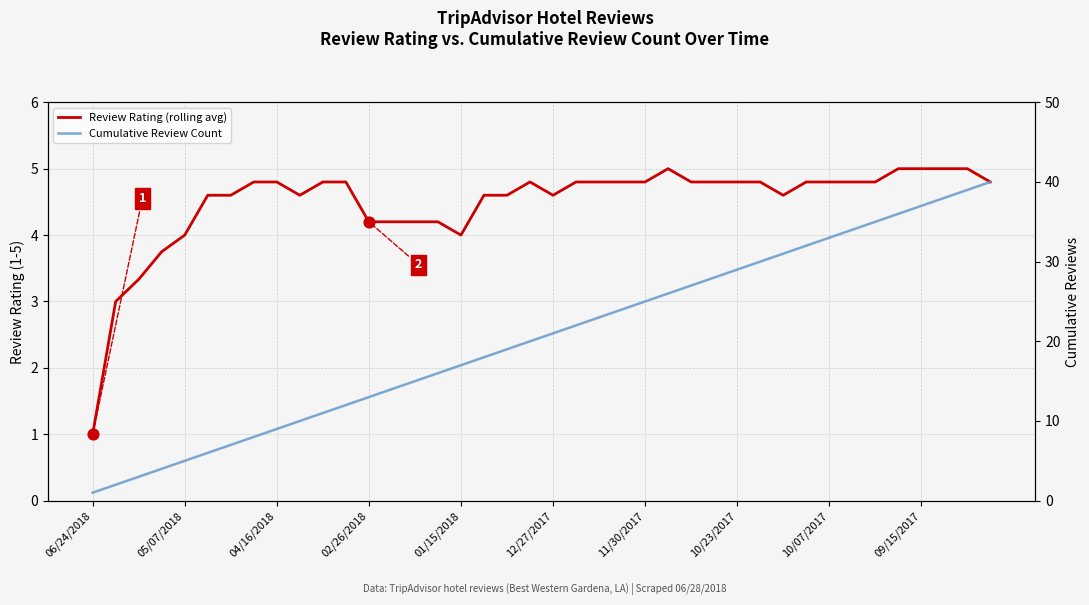

Which series has the widest spread of Y values?

Cumulative Review Count